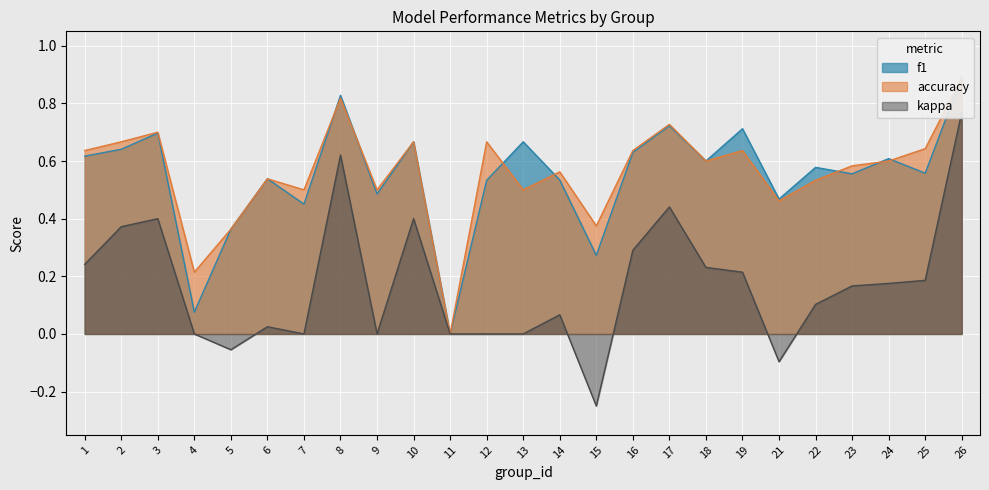

Which series has the widest spread of values?

kappa